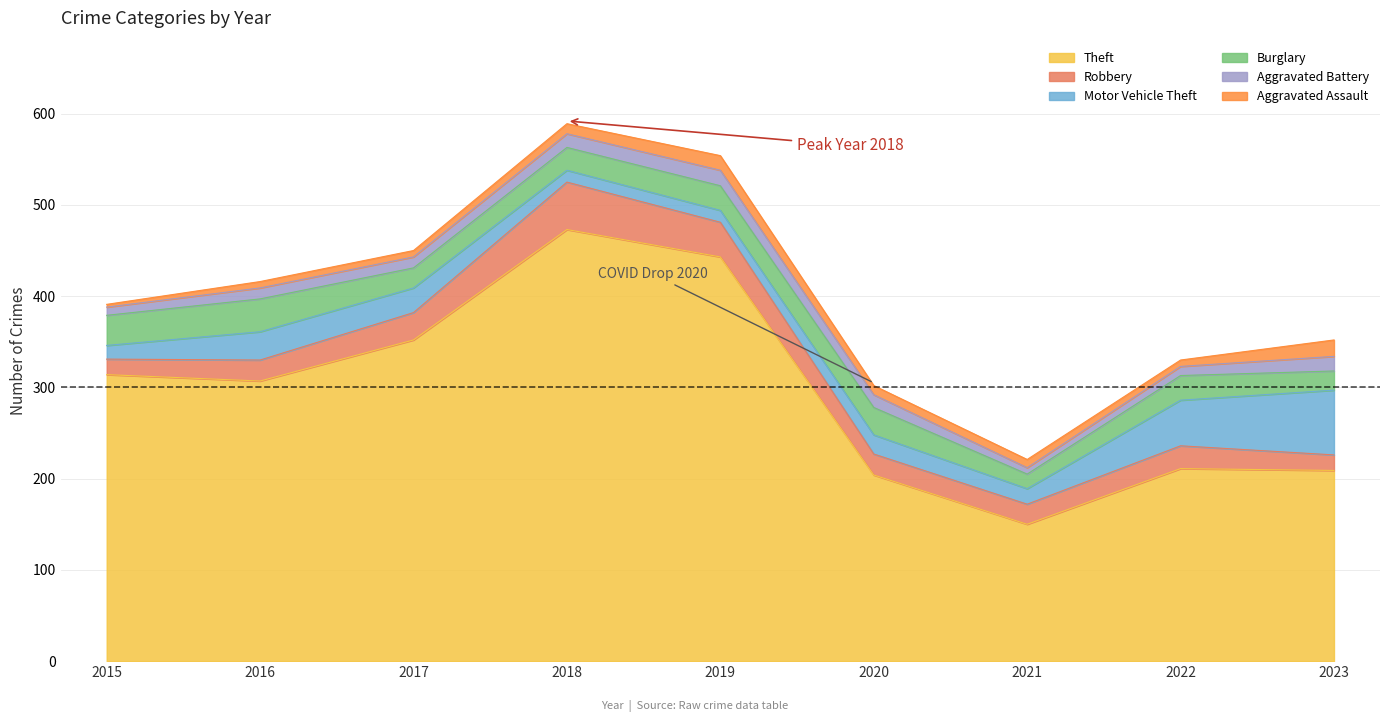

Count the number of data series in this chart.

6